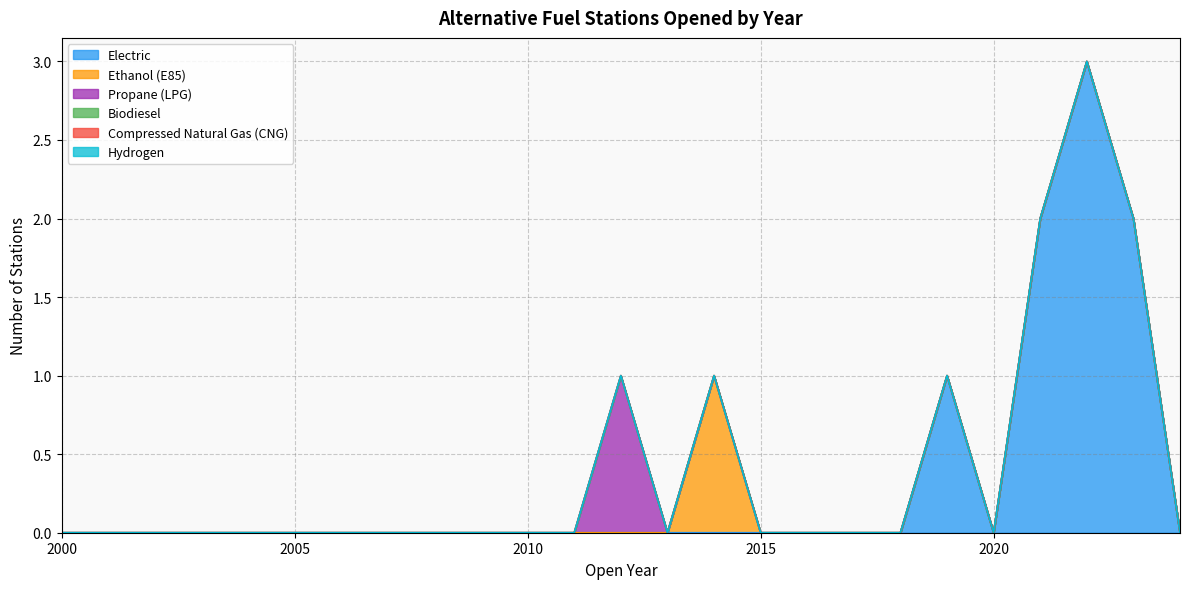

At which label does Electric reach its minimum?

2000